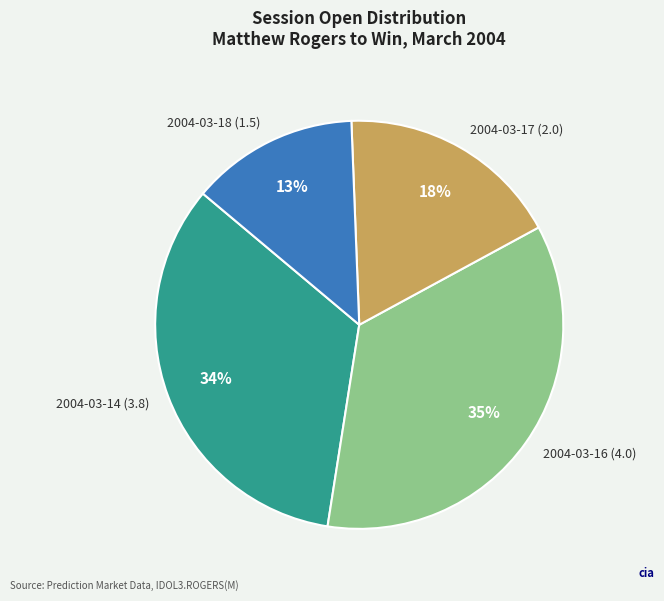

True or false: 2004-03-17 (2.0) accounts for 18% of the total.

True